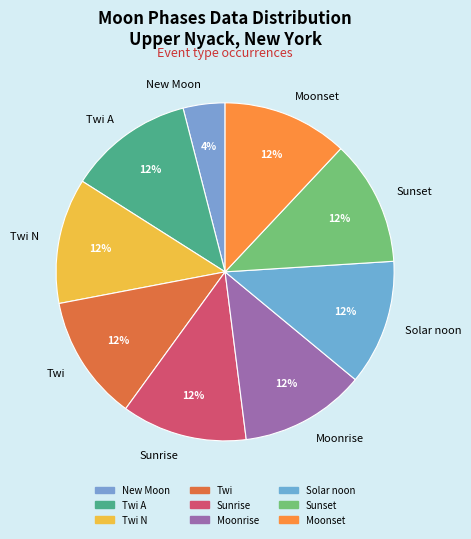

Count the number of slices in the pie.

9